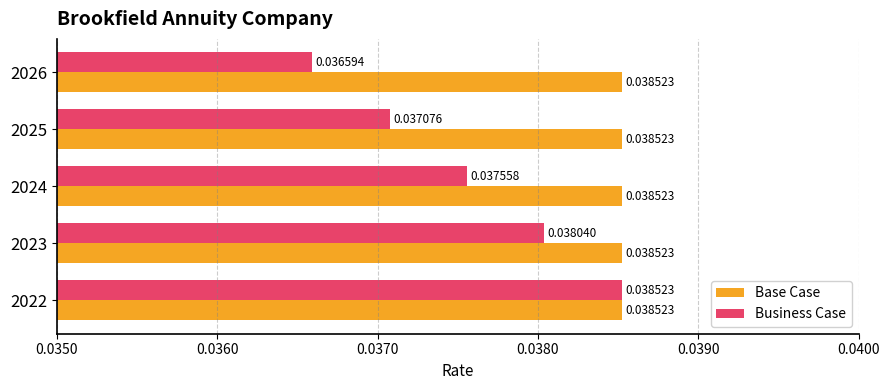

Is the value of Base Case at 2025 greater than the value of Business Case at 2024?

Yes